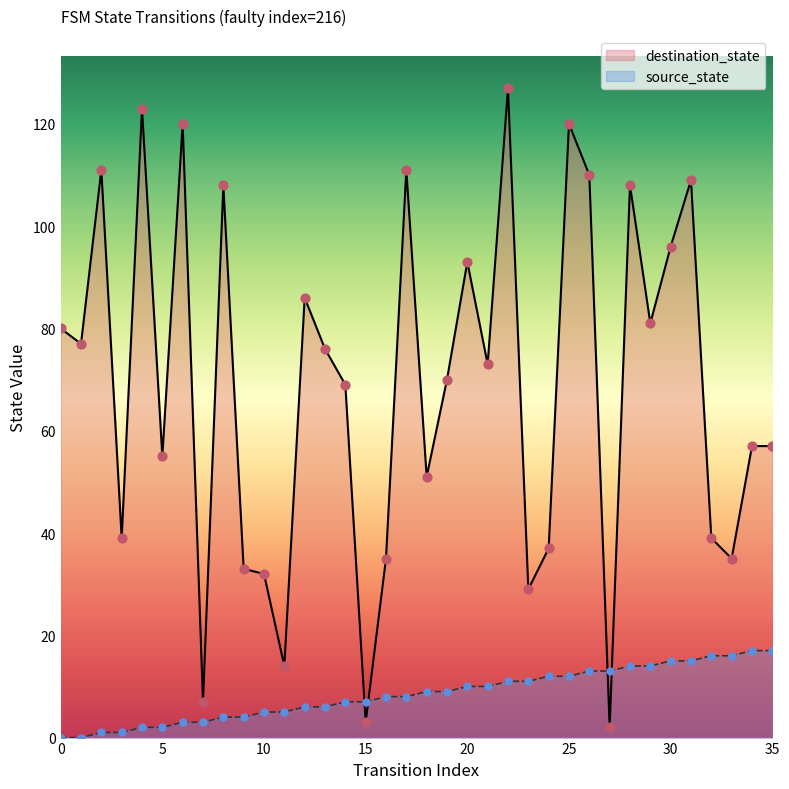

Which series has the largest total across all categories?

destination_state